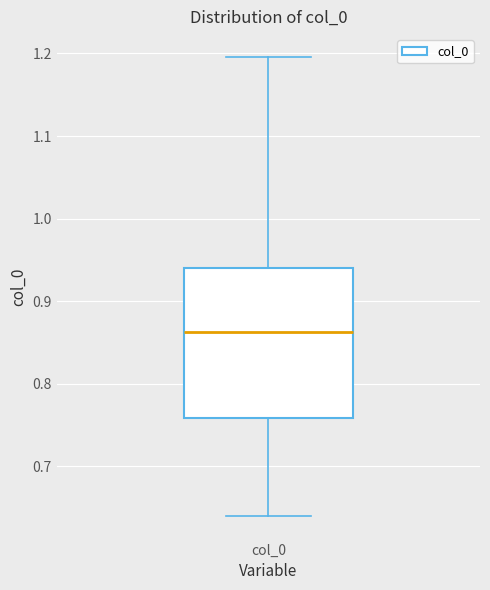

Transcribe this box plot: give where the median line is, the range the box spans, and where the two whiskers end, as read against the y-axis. The values are not printed on the chart, so give them approximately, as read against the axis.

median 0.86, box 0.76 to 0.94, whiskers 0.64 to 1.20